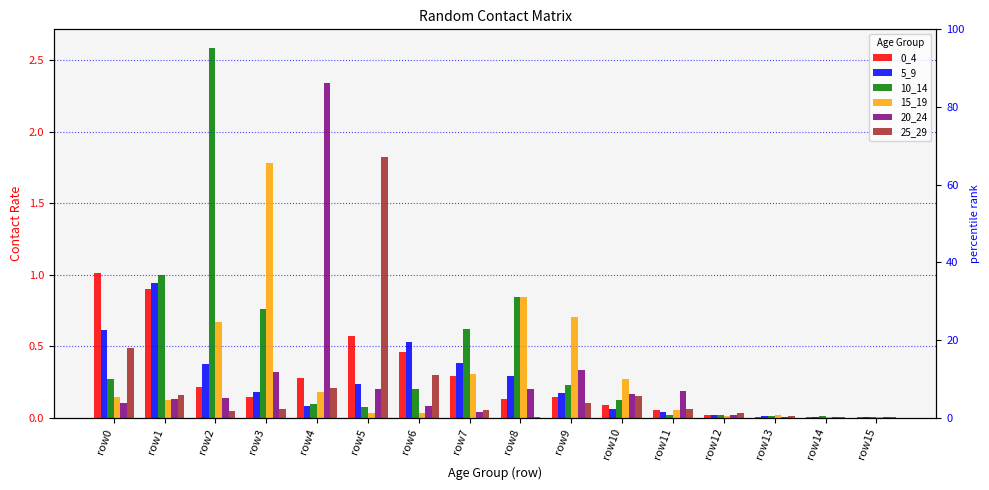

Between row1 and row8, which series saw the biggest shift?

0_4